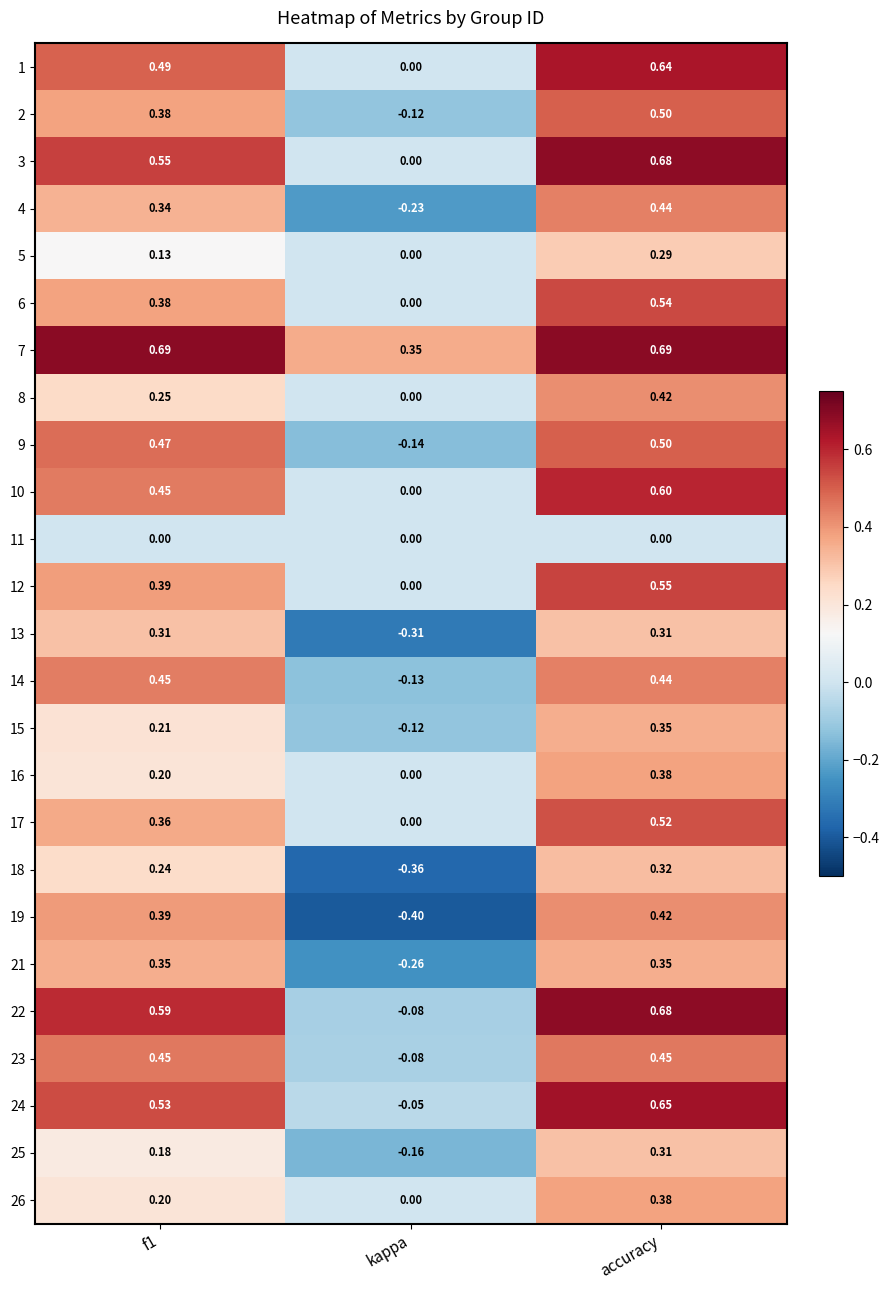

Which series has the largest total across all categories?

7